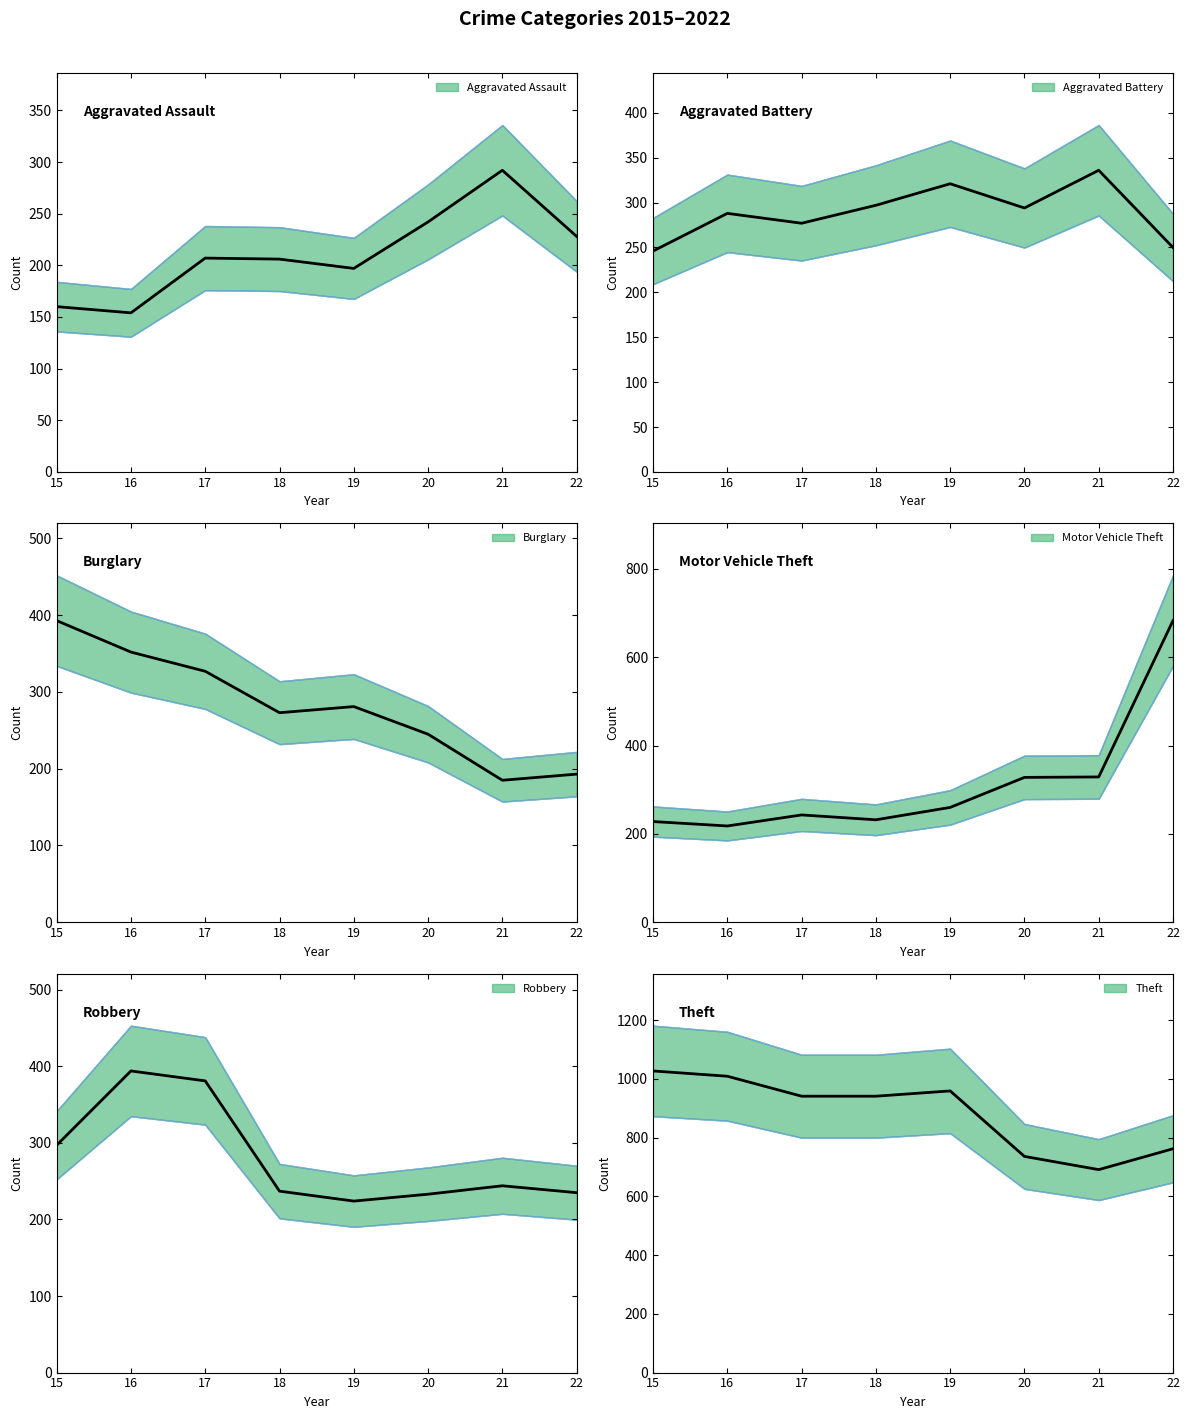

What is the sum of all Theft values?

7066